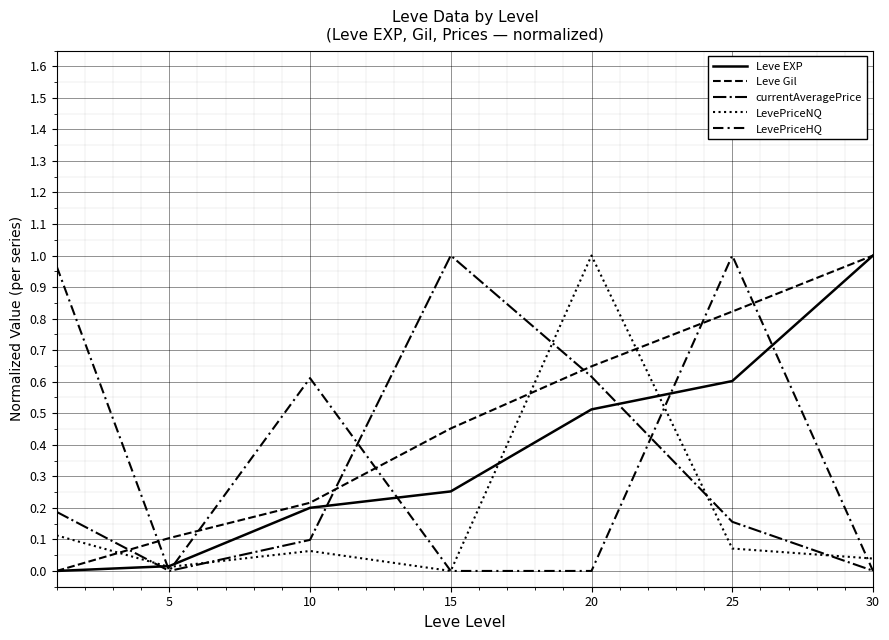

How many lines are shown in the chart?

5